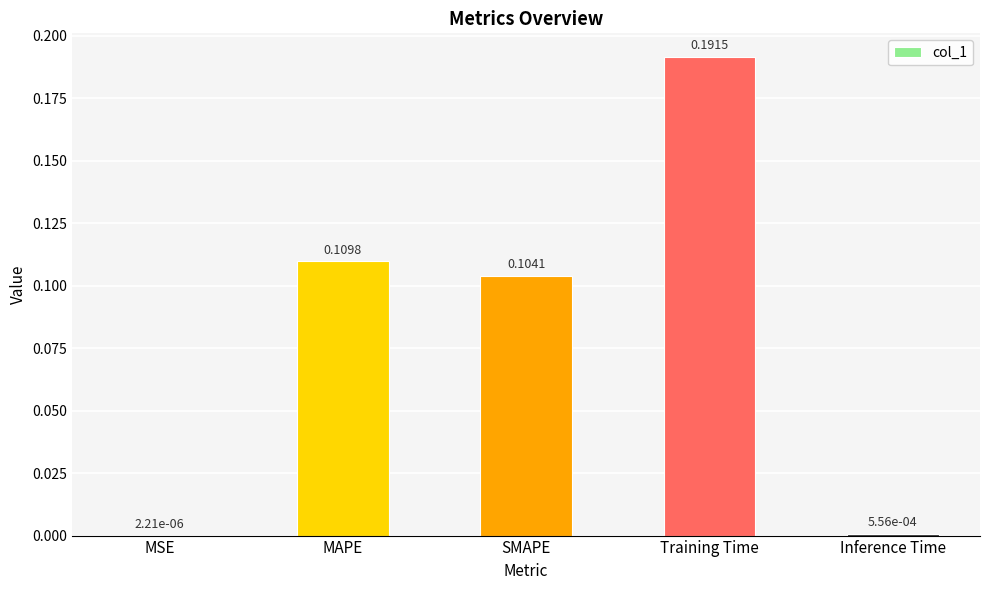

Which has a higher value, MSE or Inference Time?

Inference Time